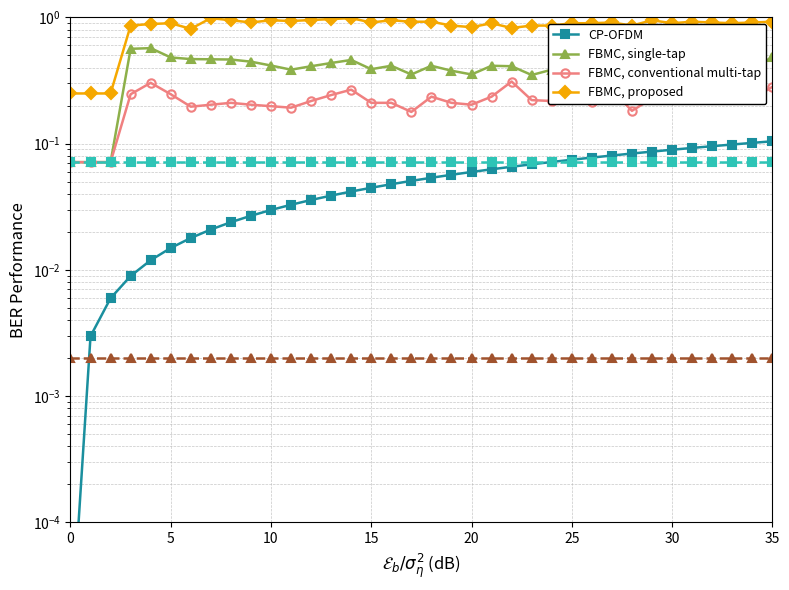

Is this an area chart (filled region under the line)?

No